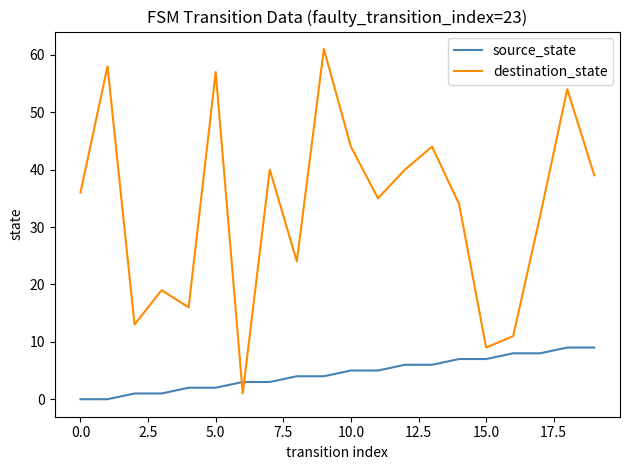

What is the maximum value for destination_state?

61